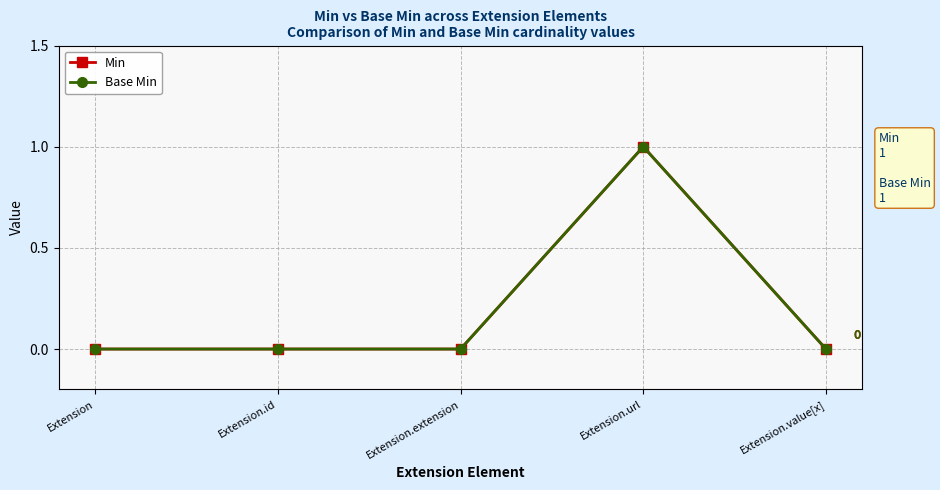

At Extension.url, list the series in order from largest to smallest.

Min, Base Min